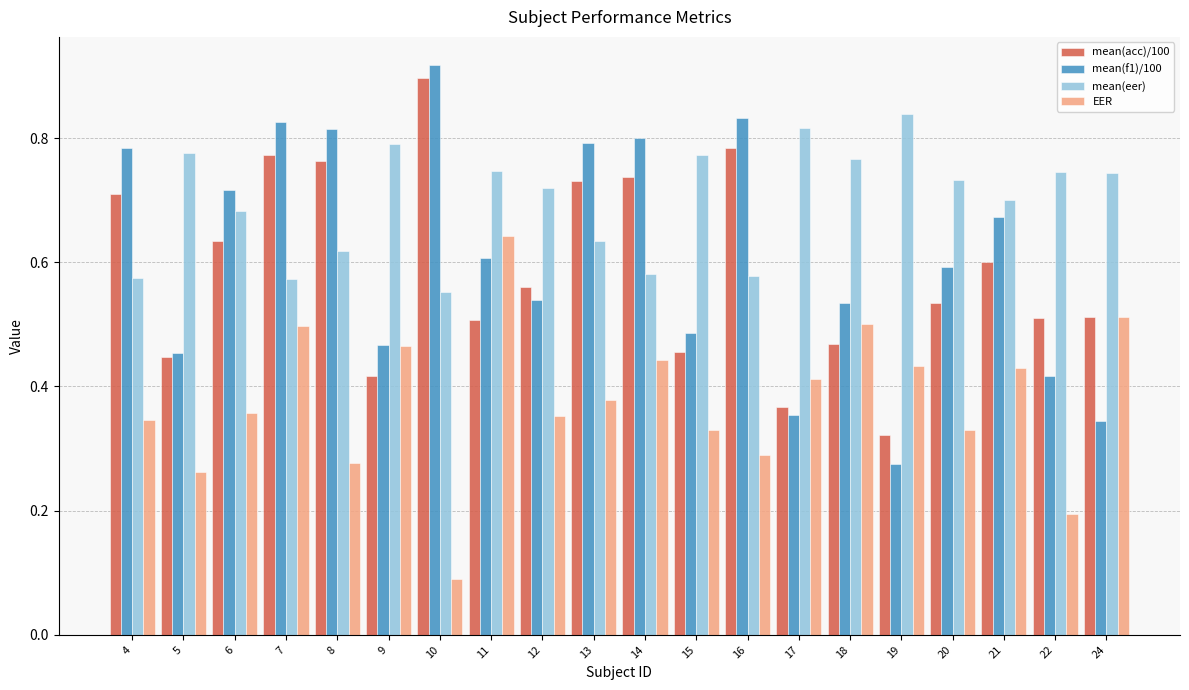

At 19, list the series in order from largest to smallest.

mean(eer), EER, mean(acc)/100, mean(f1)/100